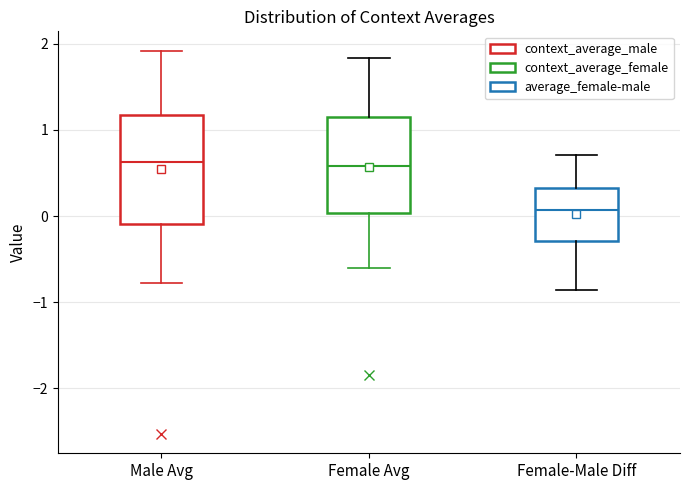

Which box has the lowest median line?

Female-Male Diff